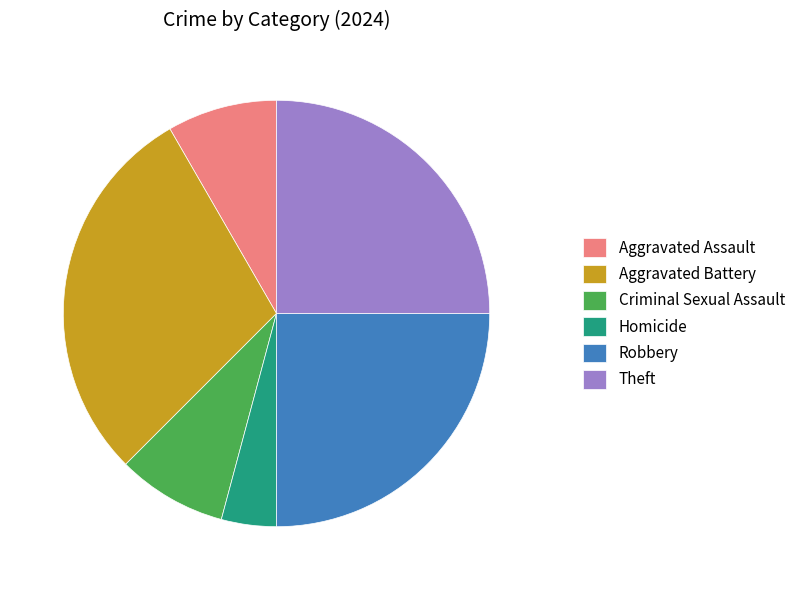

What is the ratio of the value at Aggravated Assault to the value at Homicide?

2.0